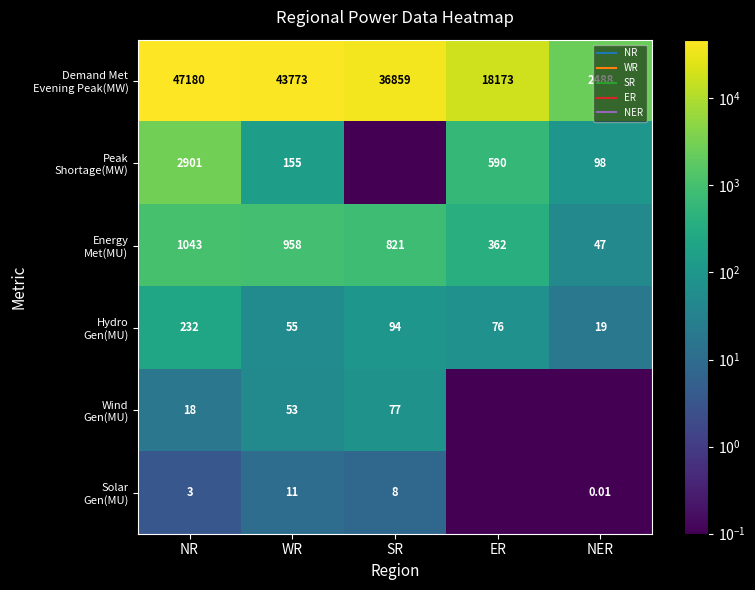

What is the average value of the Demand Met Evening Peak(MW) series?

29694.6